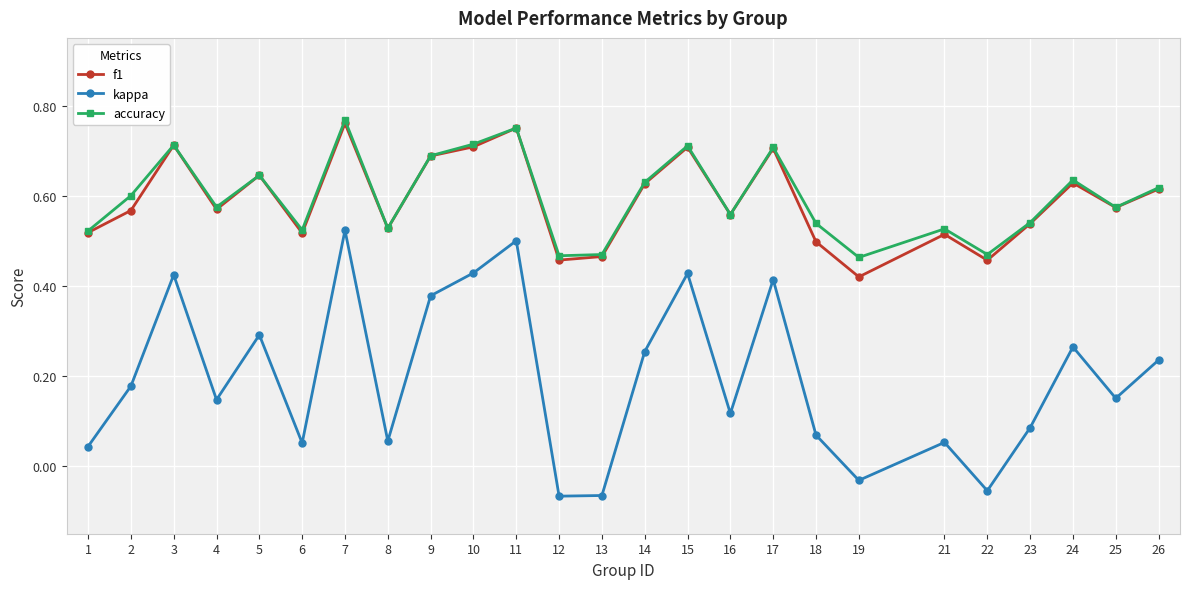

Which category has the highest value in the f1 series?

7